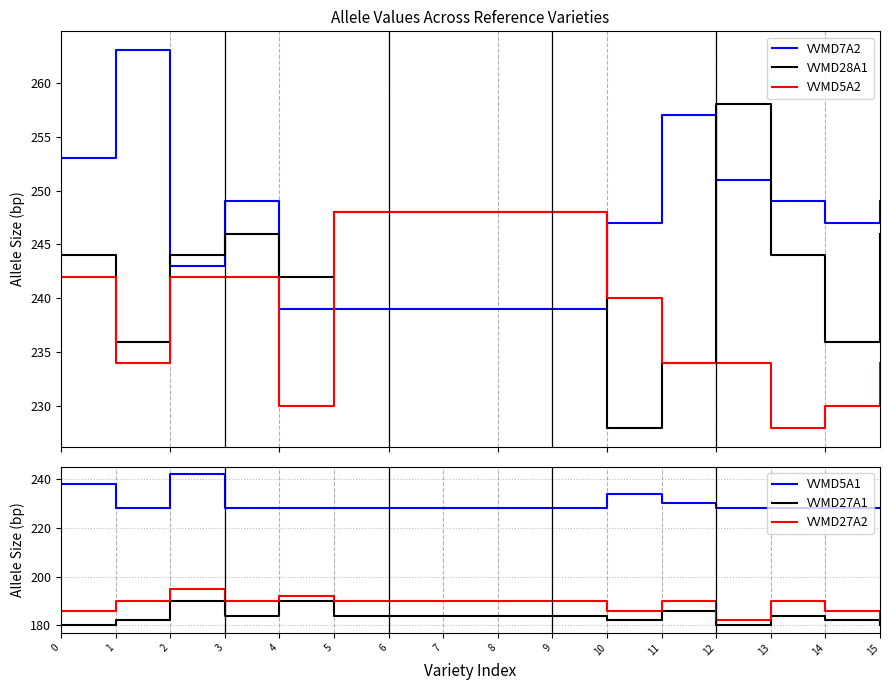

How many categories are shown in the chart?

16